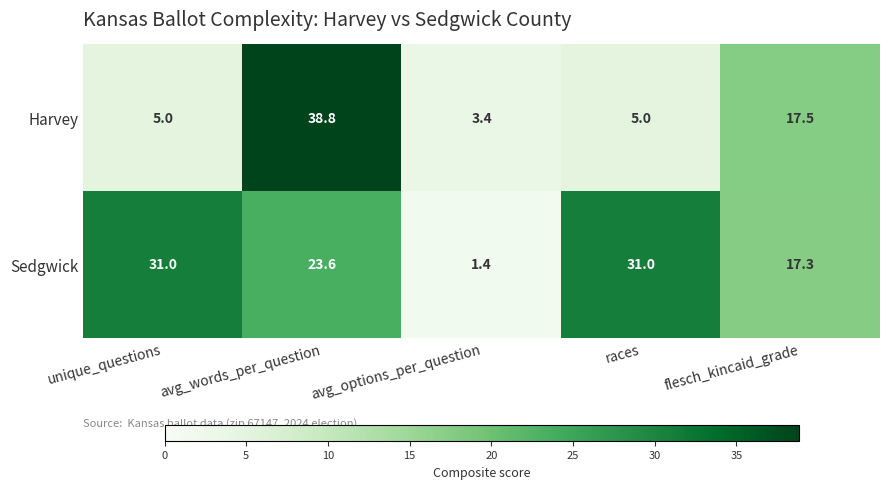

Is it true that Harvey equals 7.0 at flesch_kincaid_grade?

False